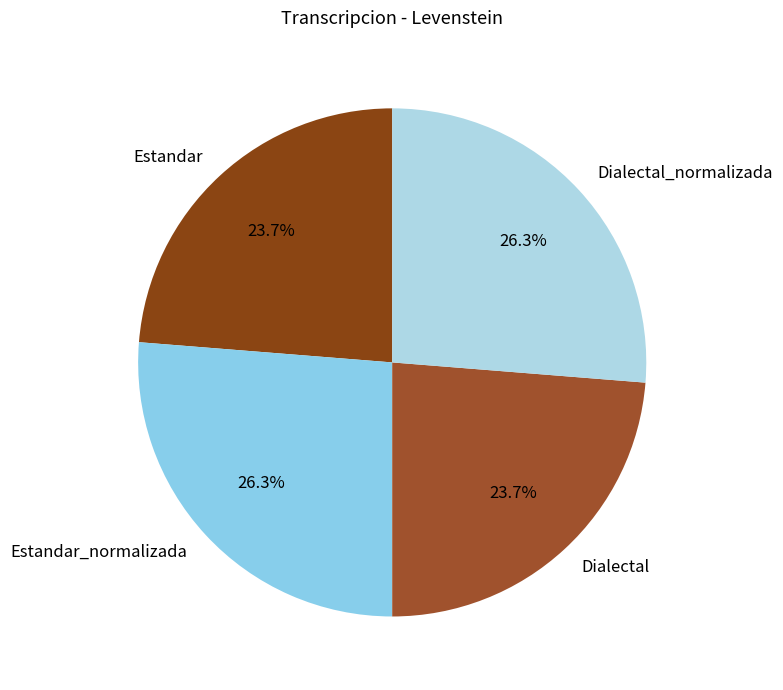

Combined, do Estandar_normalizada and Dialectal_normalizada account for over 50%?

Yes